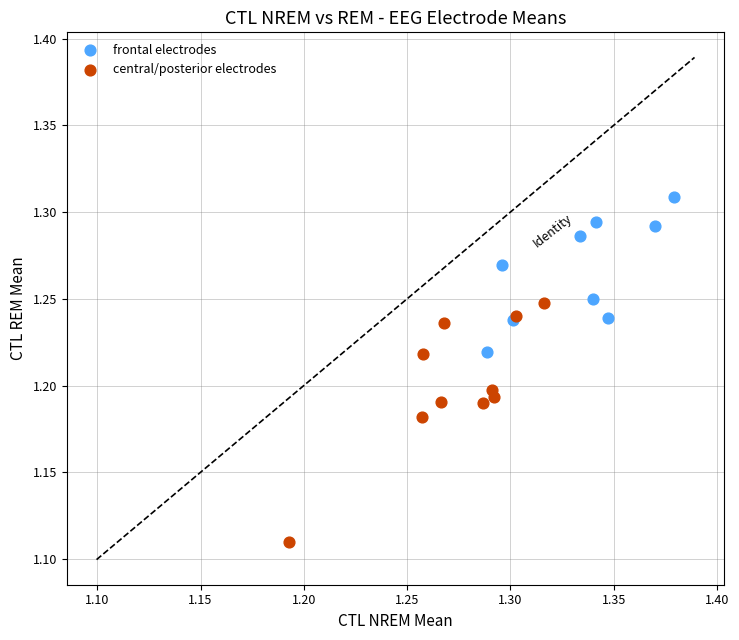

Which series has the widest spread of Y values?

central/posterior electrodes